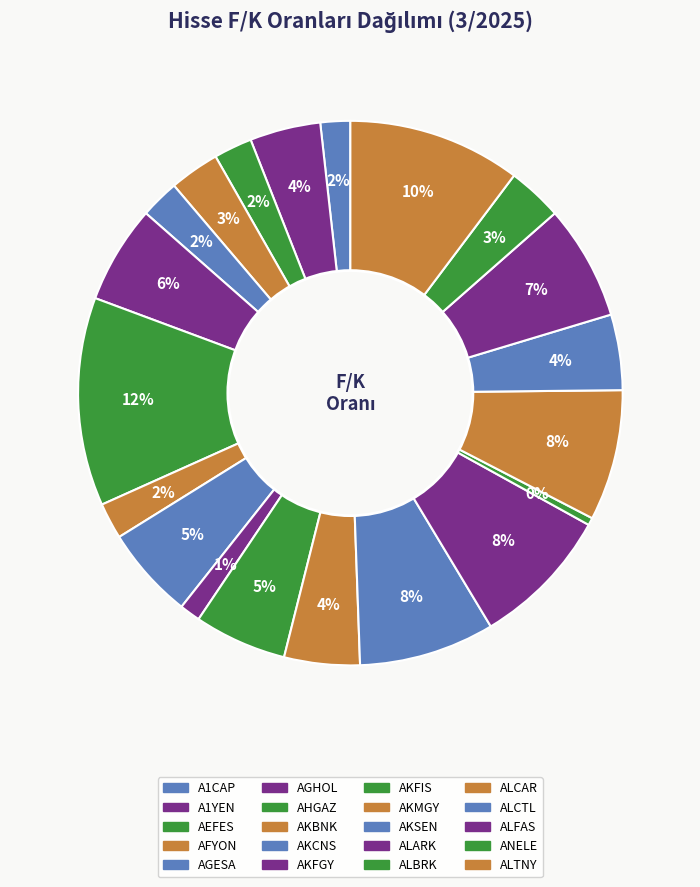

To the nearest percent, what is the average slice percentage?

5%